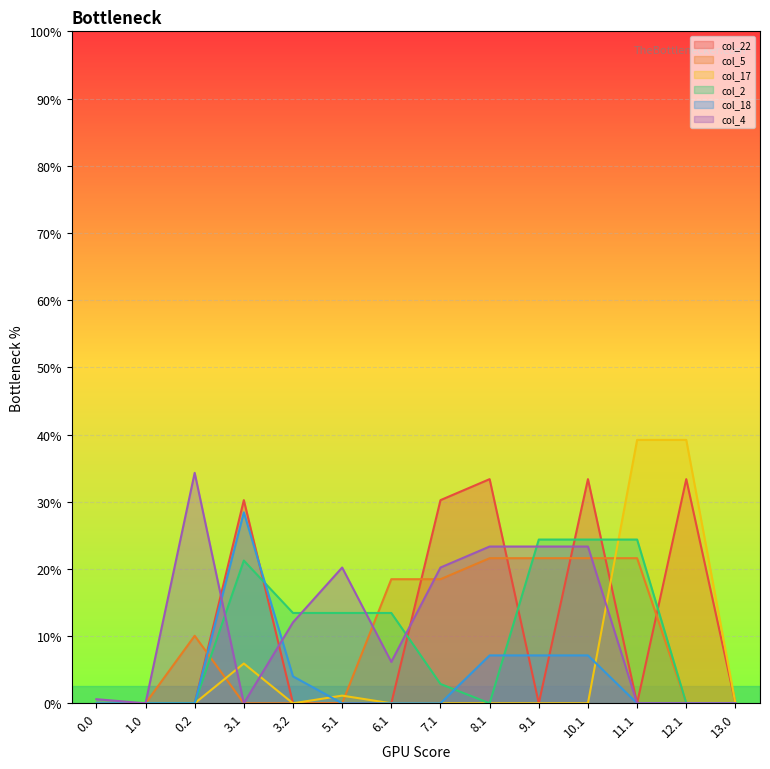

Reading right to left, transcribe all the data shown in this chart.

col_22: 0.0	266.9	0.0	266.9	0.0	266.9	241.9	0.0	0.0	0.0	241.9	0.0	0.0	0.0
col_5: 0.0	0.0	172.7	172.7	172.7	172.7	147.7	147.7	0.0	0.0	0.0	80.4	0.0	0.0
col_17: 0.0	313.6	313.6	0.0	0.0	0.0	0.0	0.0	9.1	0.0	47.4	0.0	0.0	0.0
col_2: 0.0	0.0	194.9	194.9	194.9	0.0	23.0	107.5	107.5	107.5	169.9	0.0	0.0	0.0
col_18: 0.0	0.0	0.0	57.0	57.0	57.0	0.0	0.0	0.0	32.0	227.4	0.0	0.0	0.0
col_4: 0.0	0.0	0.0	186.6	186.6	186.6	161.6	49.2	161.6	96.4	0.0	274.4	0.0	4.9